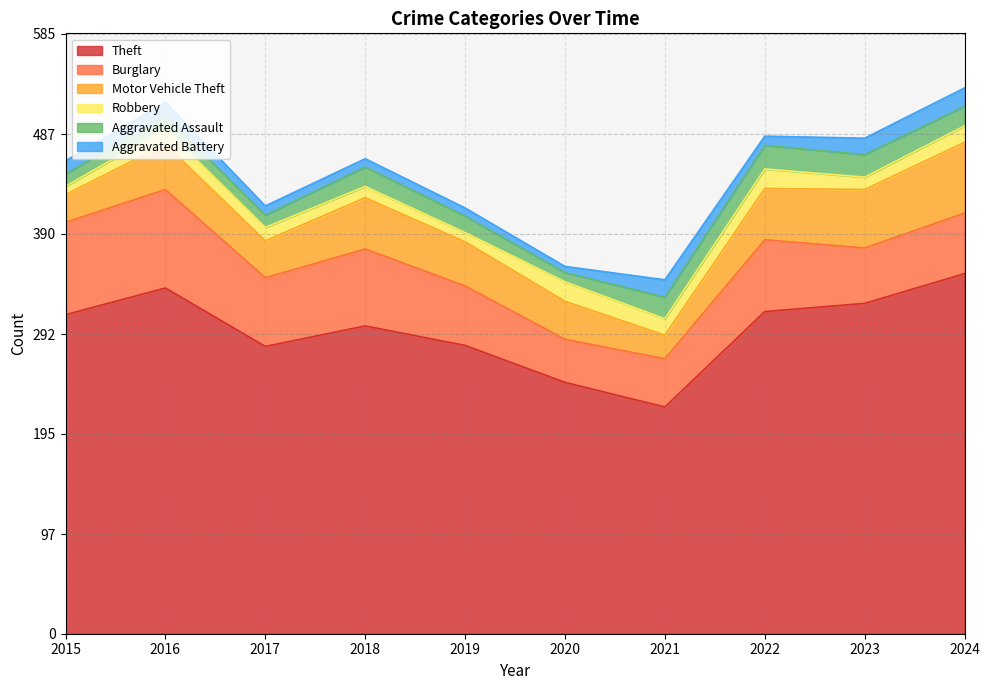

Reading right to left, extract all data points from this chart.

Theft: 351	322	314	221	245	281	300	280	337	311
Burglary: 59	54	70	47	42	58	75	67	96	90
Motor Vehicle Theft: 69	57	50	23	37	43	50	36	44	27
Robbery: 16	12	19	16	19	9	11	13	15	8
Aggravated Assault: 19	22	23	21	9	16	19	12	13	12
Aggravated Battery: 18	16	9	17	6	8	8	9	13	13